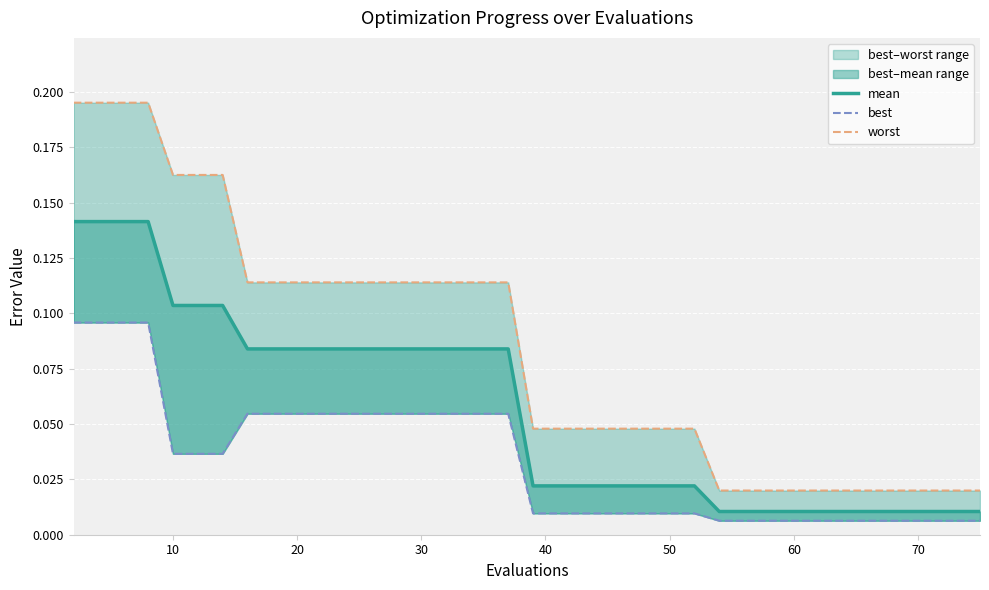

What is the label of the 11th point from the left?

10